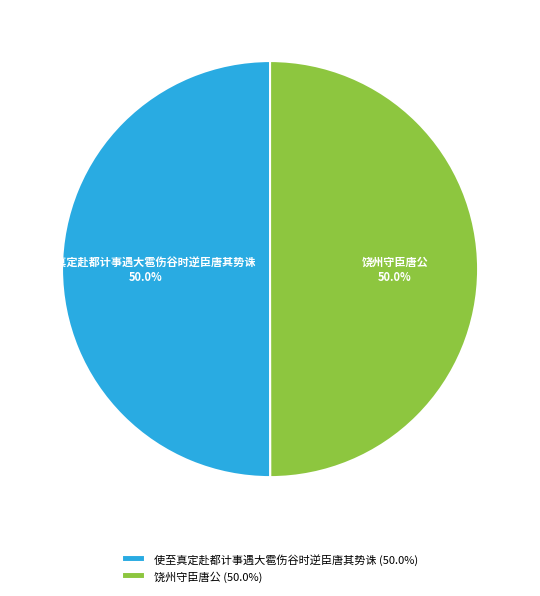

What percentage is the 饶州守臣唐公 slice, to the nearest percent?

50%